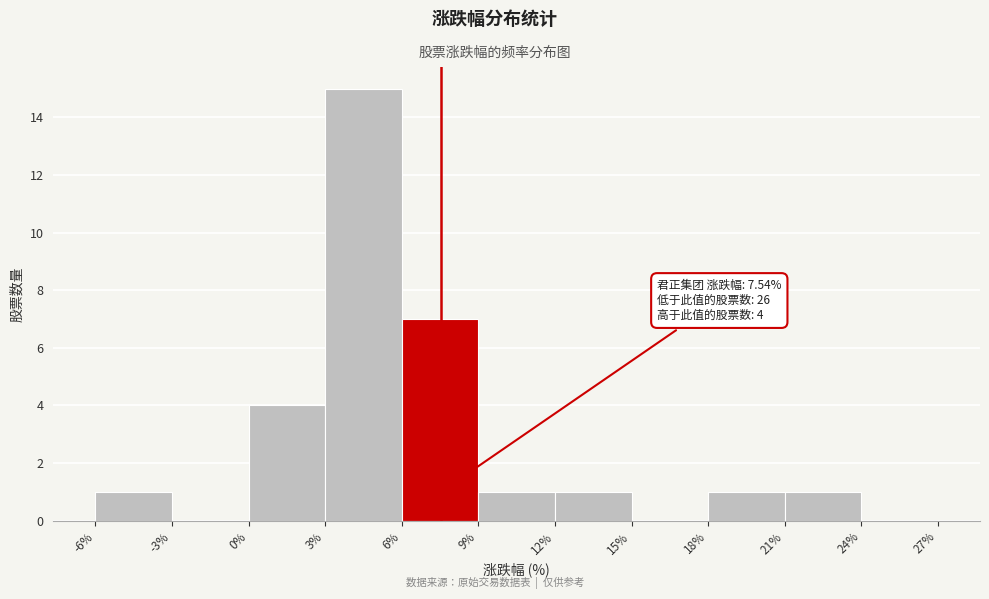

Which range on the x-axis has the tallest bar?

3% to 6%